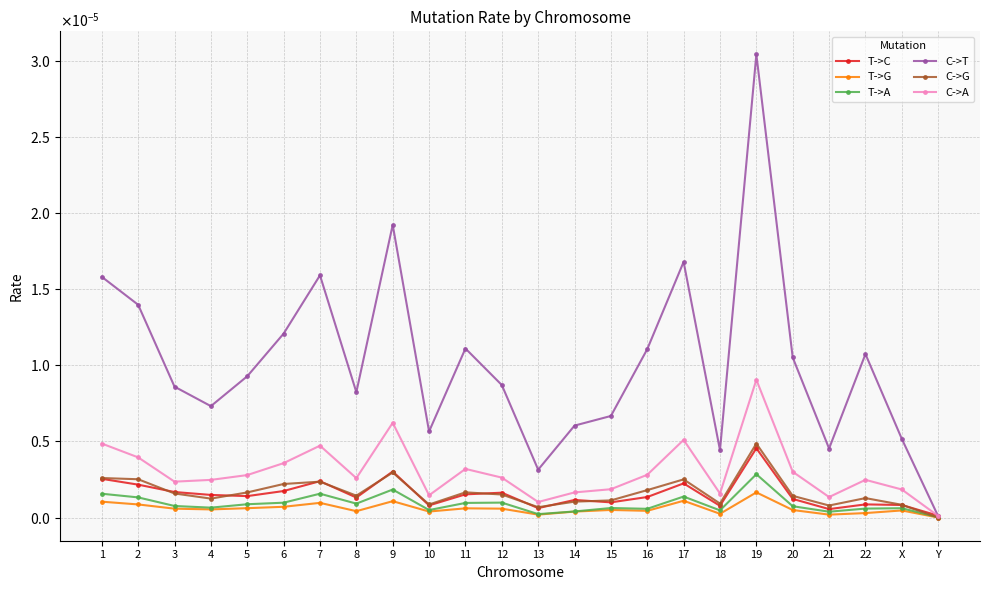

The T->A series shows 0.0 at 22. True or false?

False